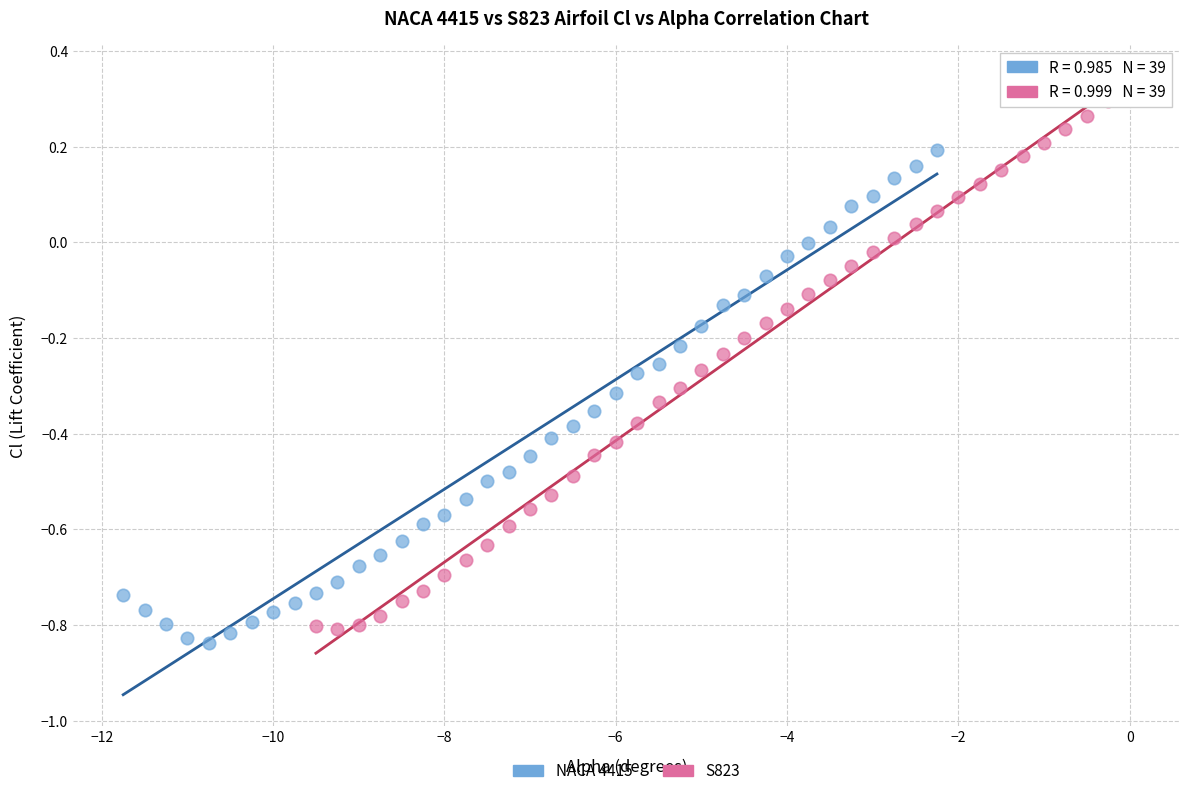

Which series contains the highest Y value?

S823